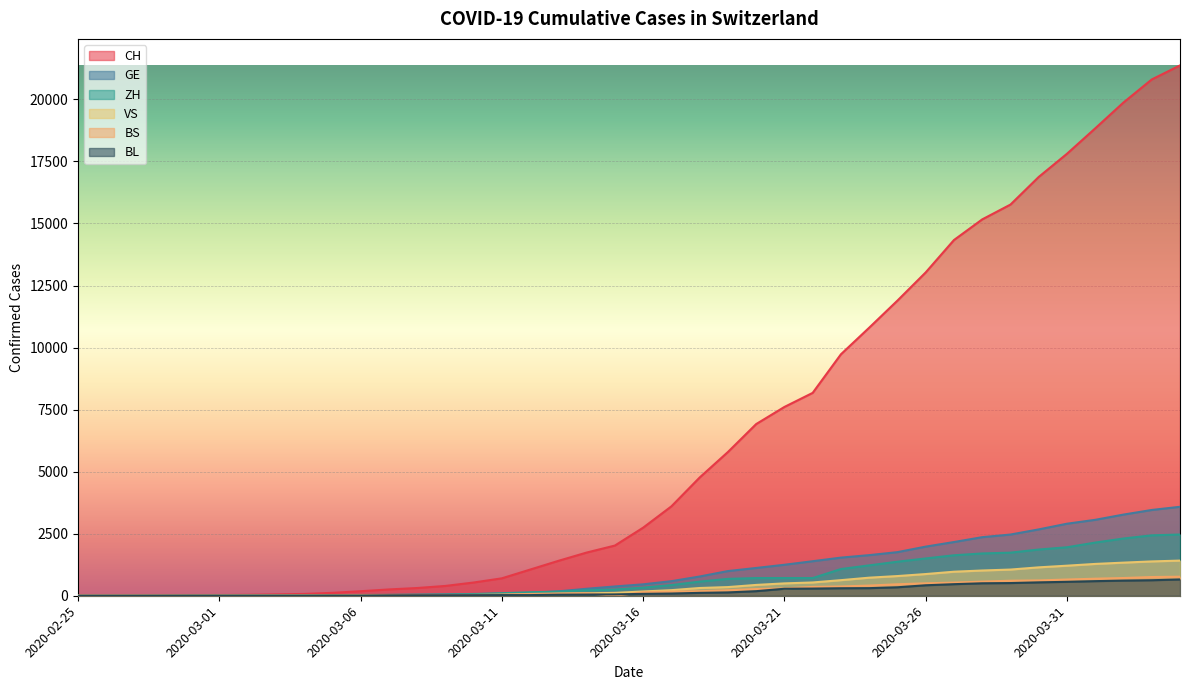

True or false: GE has a value of 1 at 2020-02-27.

True